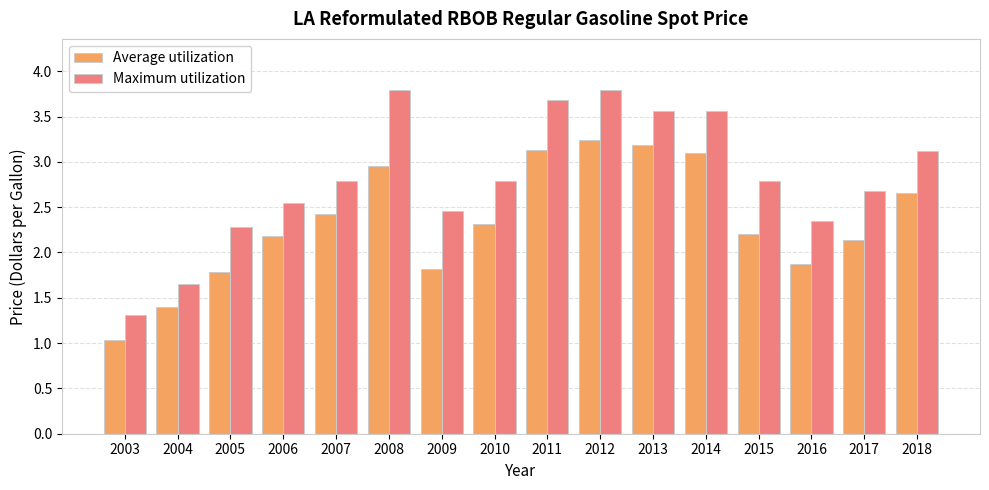

What is the average value of the Maximum utilization series?

2.8